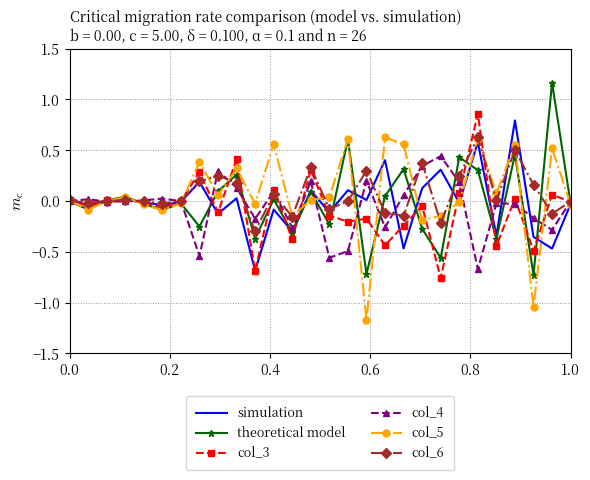

What is the minimum value shown in the chart?

-1.2